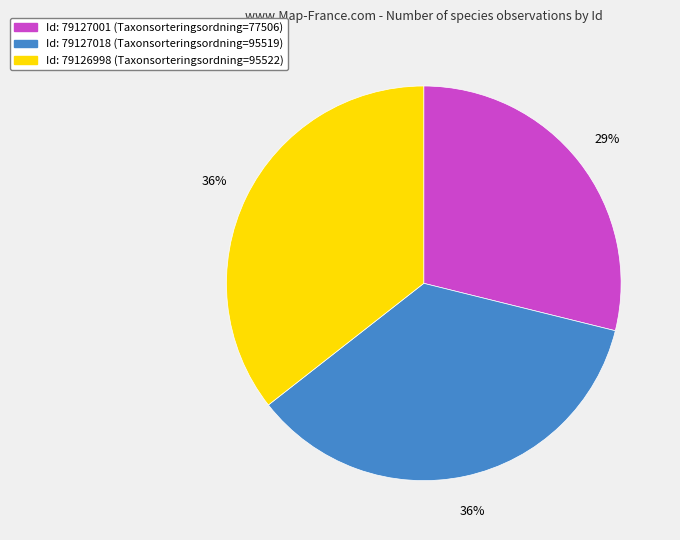

Is there a majority slice in this chart?

No